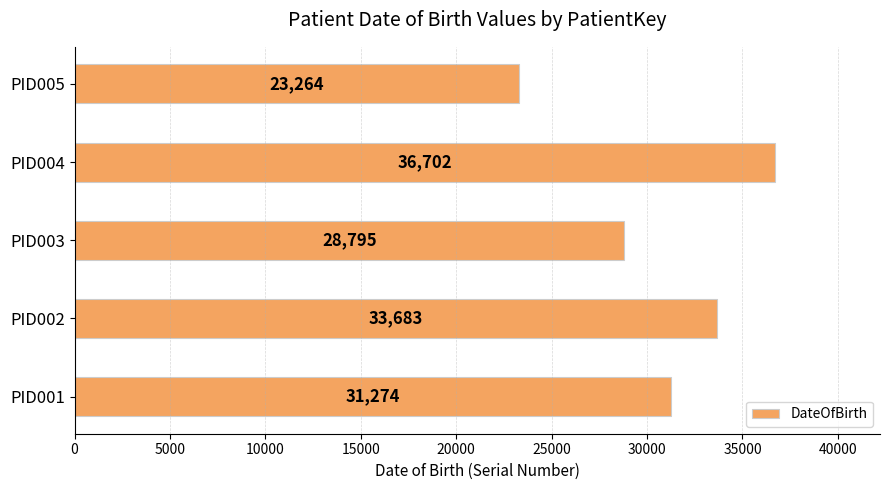

What is the difference between the second highest and second lowest values?

4888